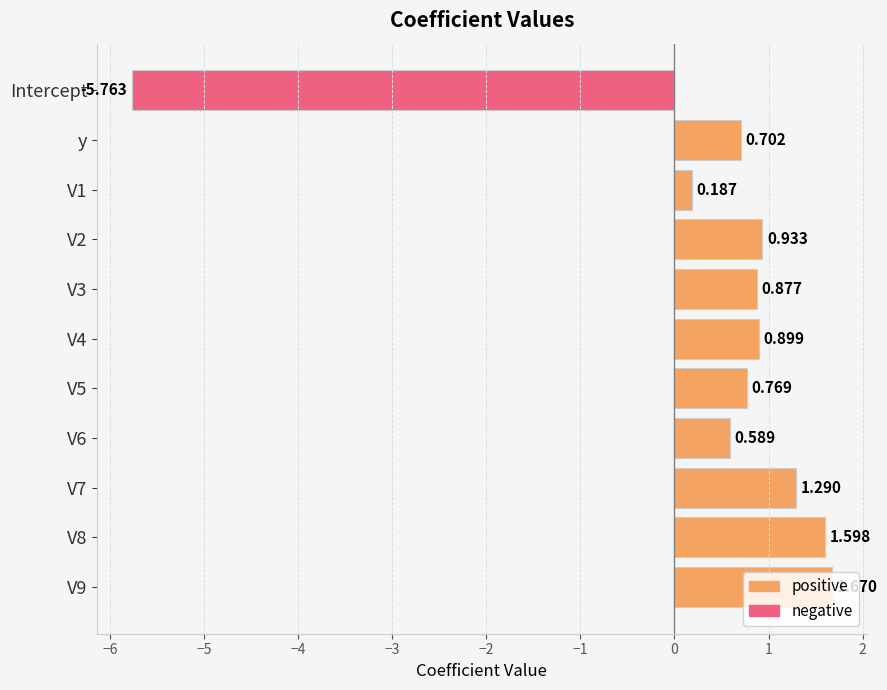

What is the value of the positive bar at the 8th from the left?

0.6